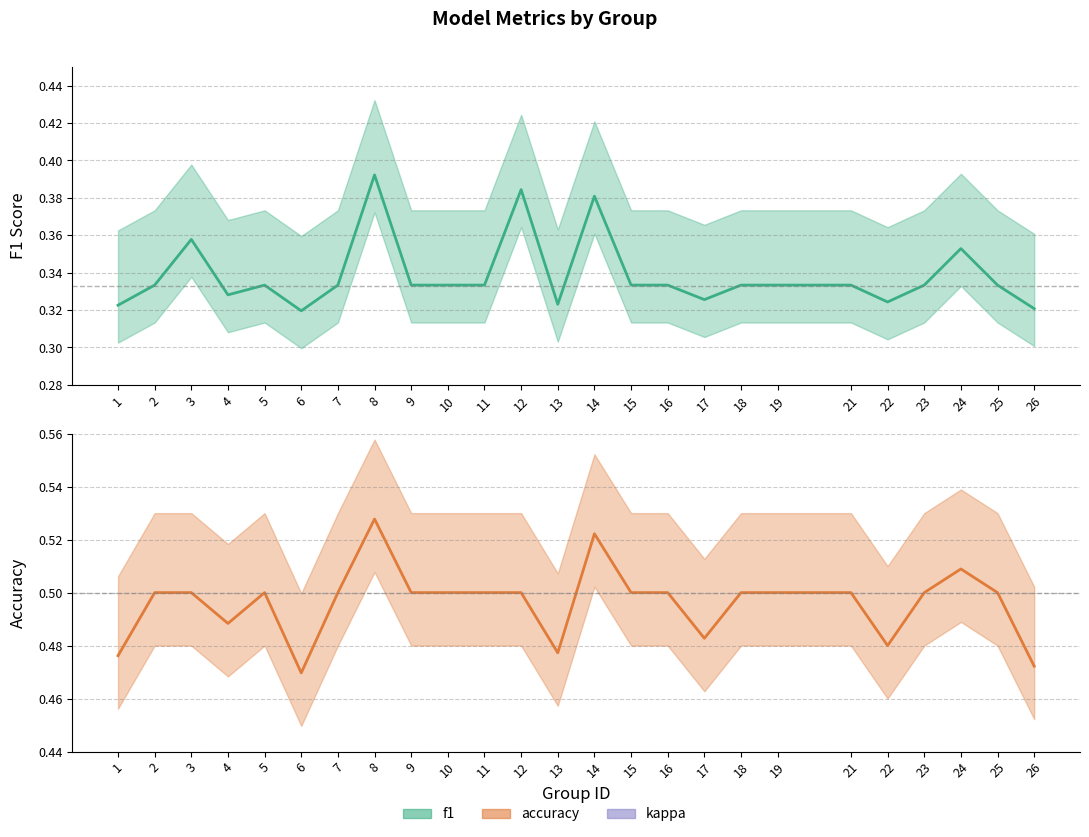

At which category does the chart reach its minimum across all series?

6